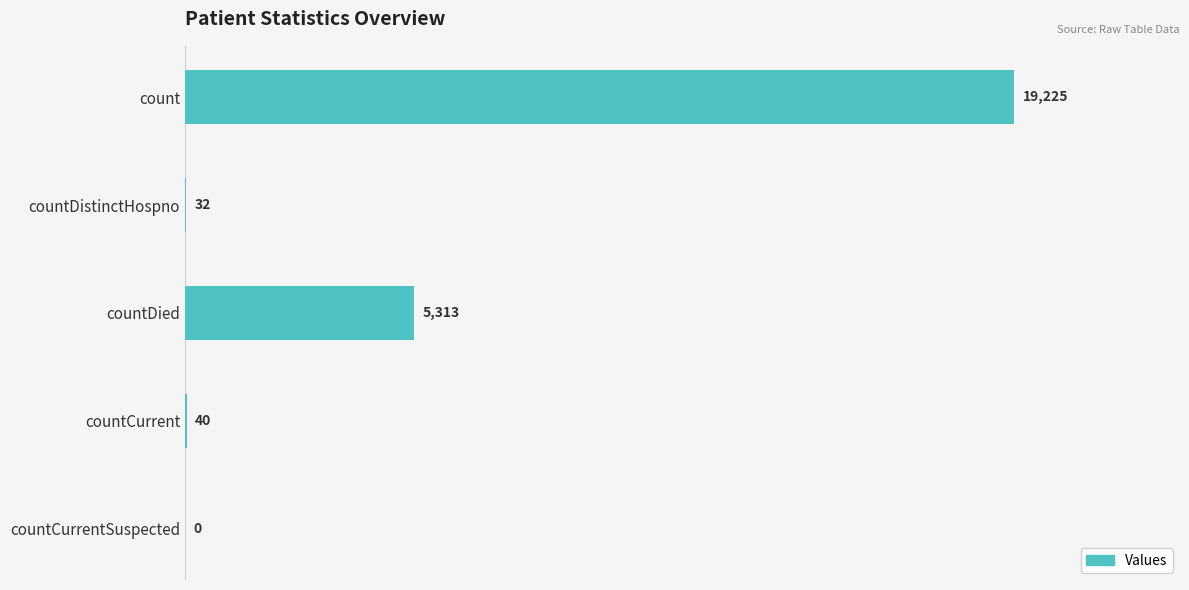

Is it true that the value at countCurrentSuspected is 0?

True